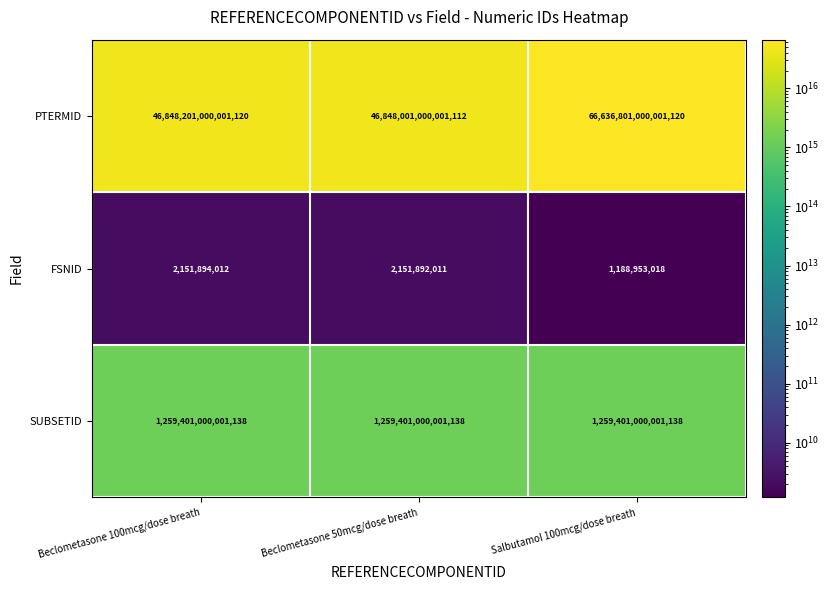

Which label corresponds to the largest value in the chart?

Salbutamol 100mcg/dose breath